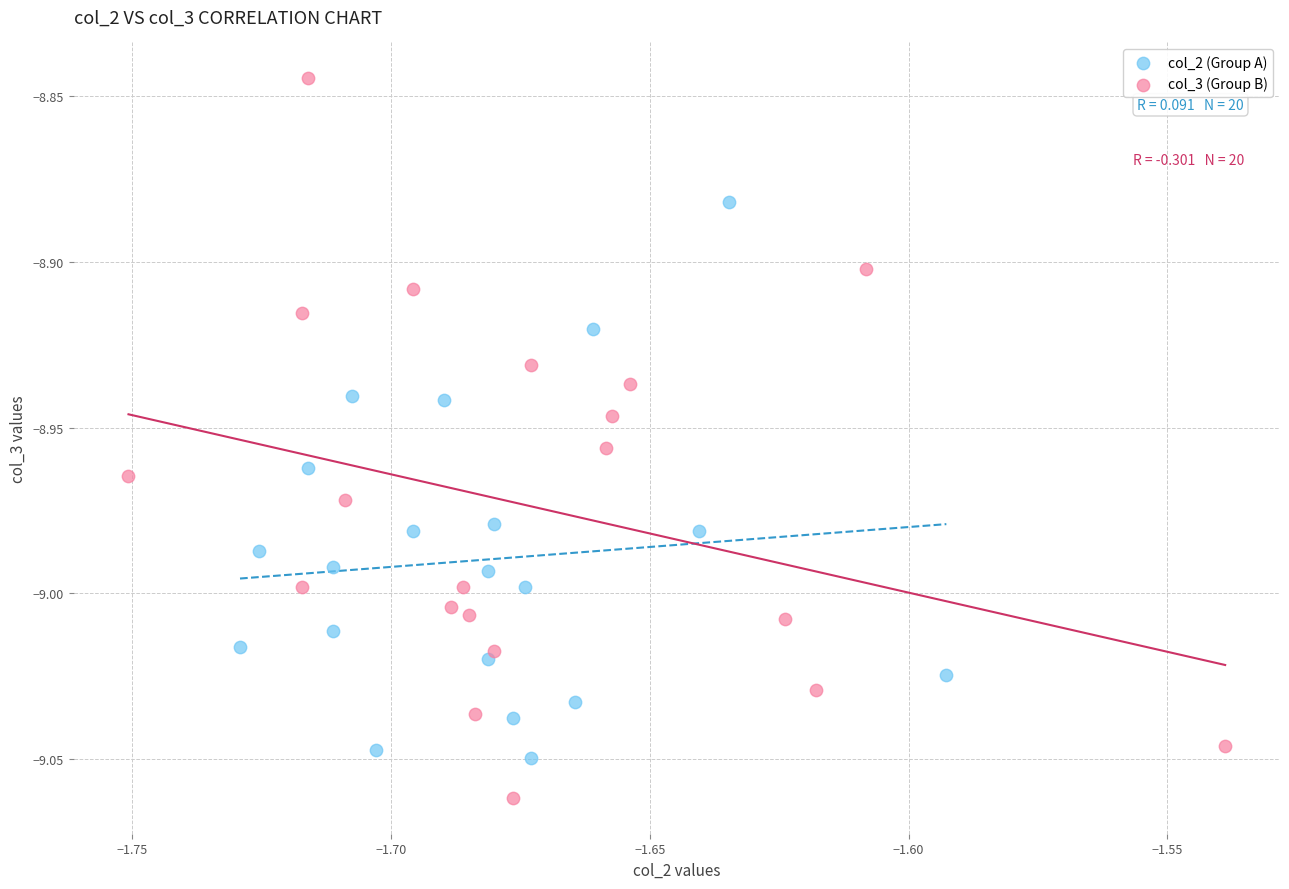

Which series contains the lowest Y value?

col_3 (Group B)